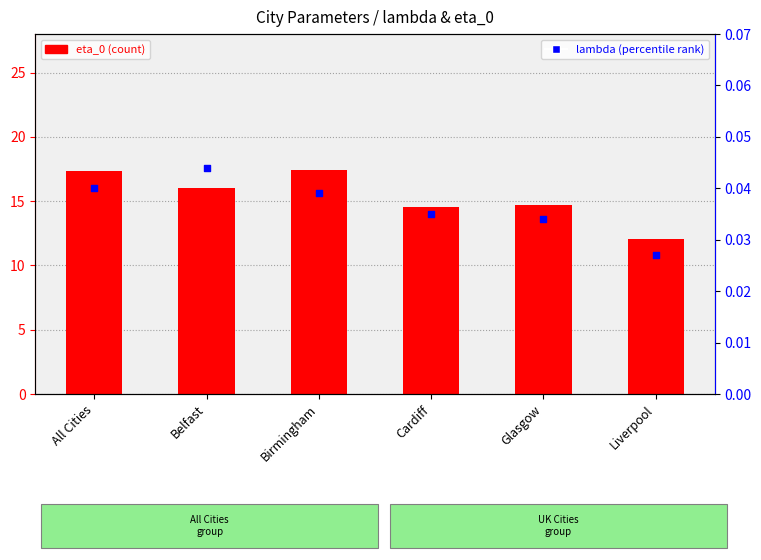

Which series has the widest spread of Y values?

eta_0 (count)